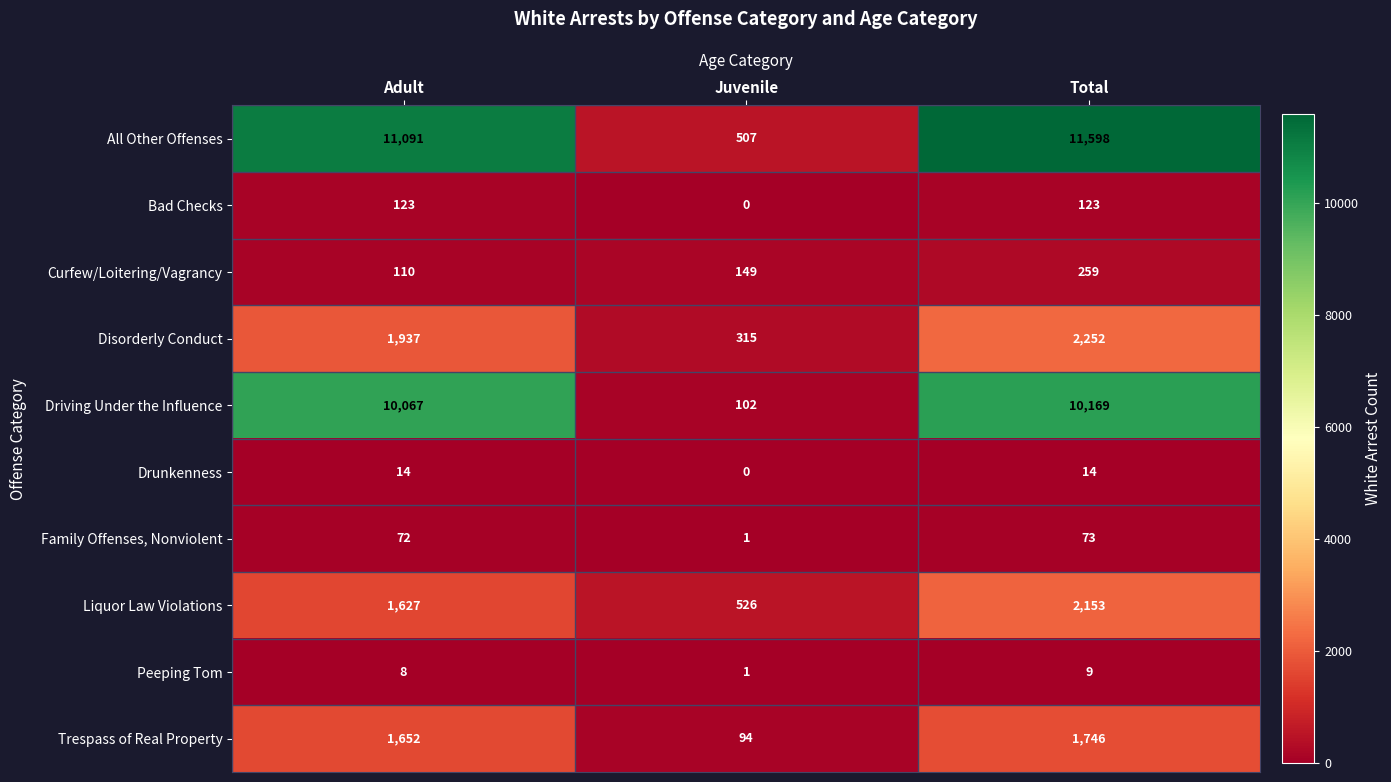

How many Peeping Tom values are between 1 and 9?

3